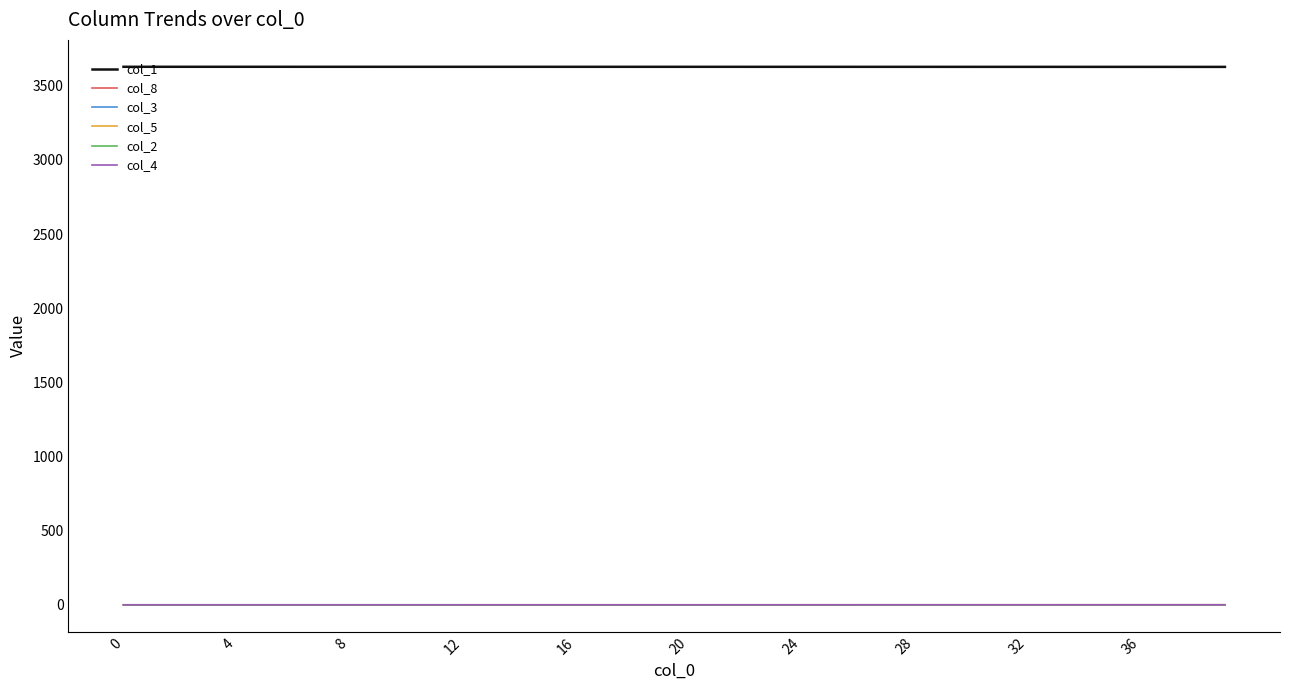

True or false: col_1 and col_8 cross at least once.

False